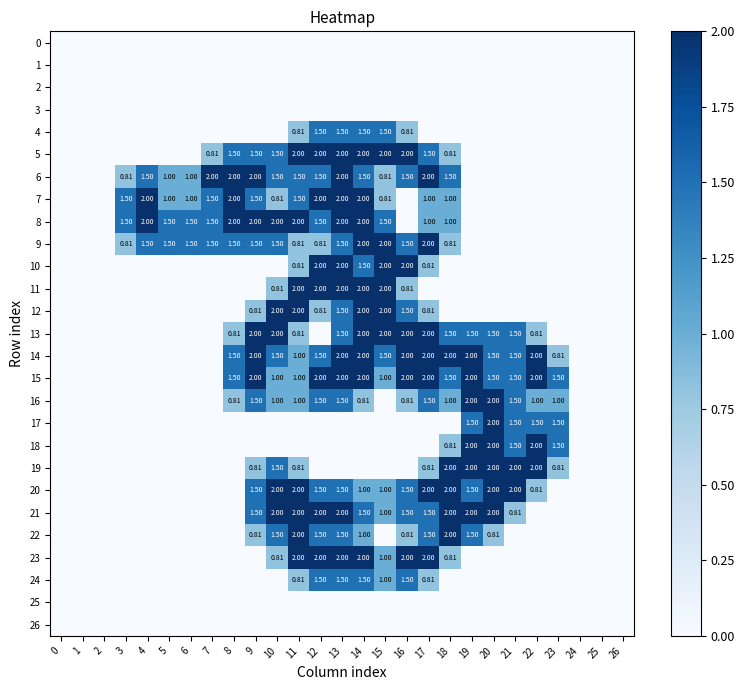

Is the value of 14 at 20 greater than the value of 8 at 9?

No